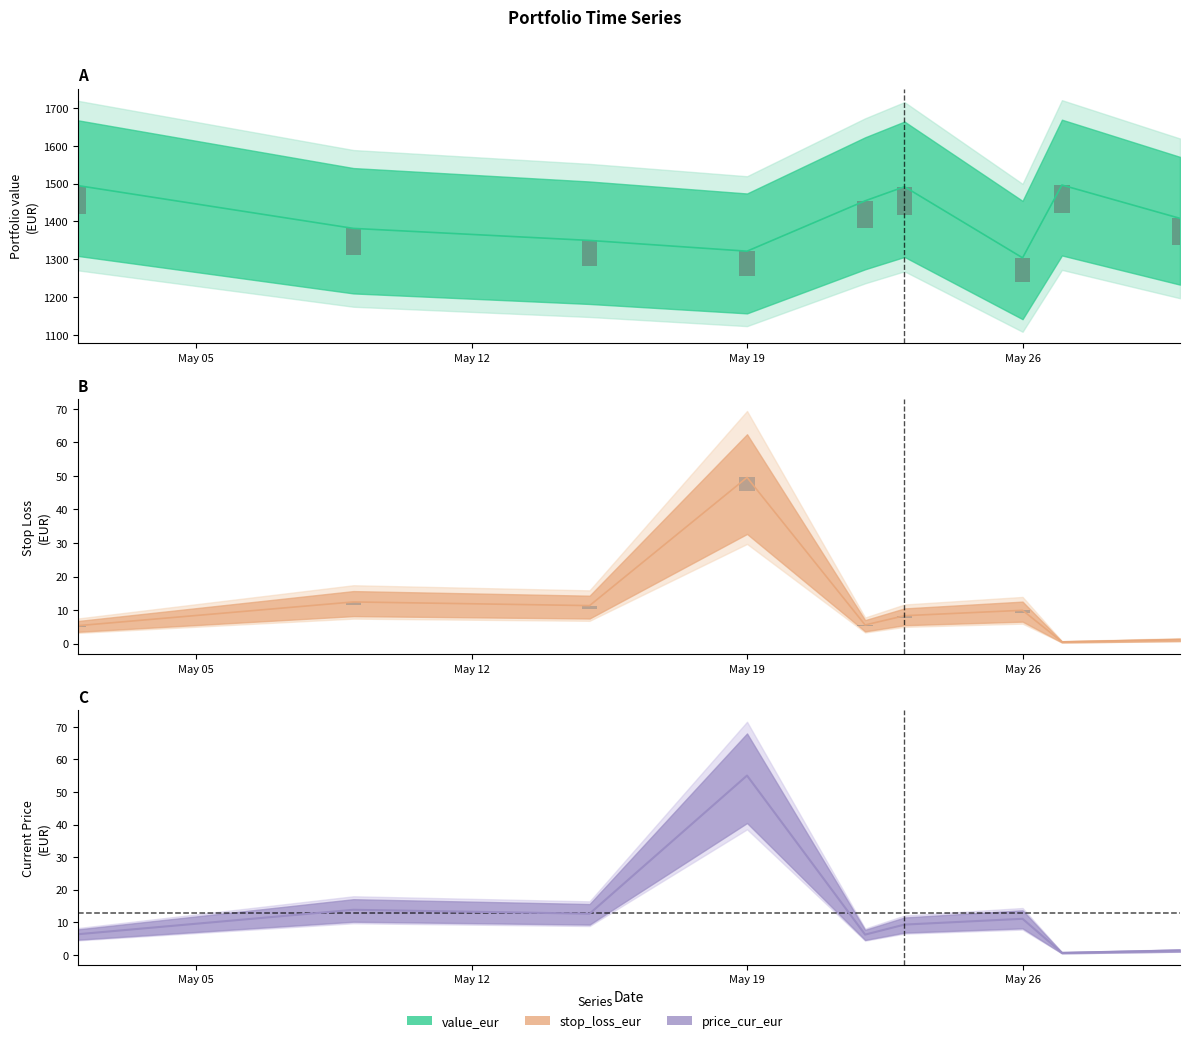

At which category is the sum across all series the highest?

2025-05-23